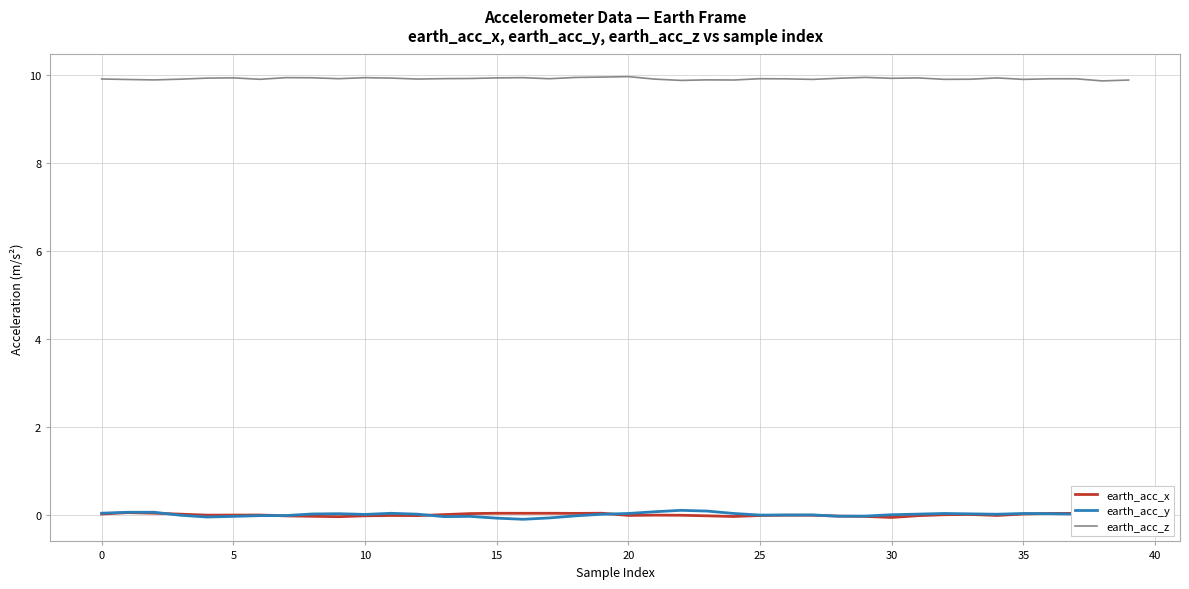

How many lines are shown in the chart?

3